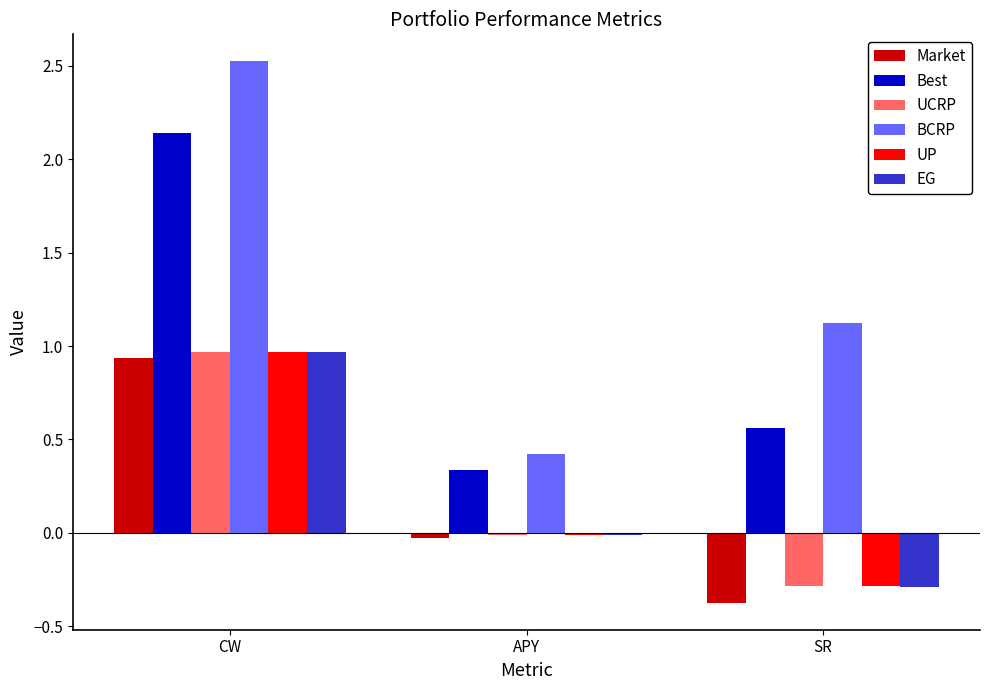

What is the greatest value displayed?

2.5